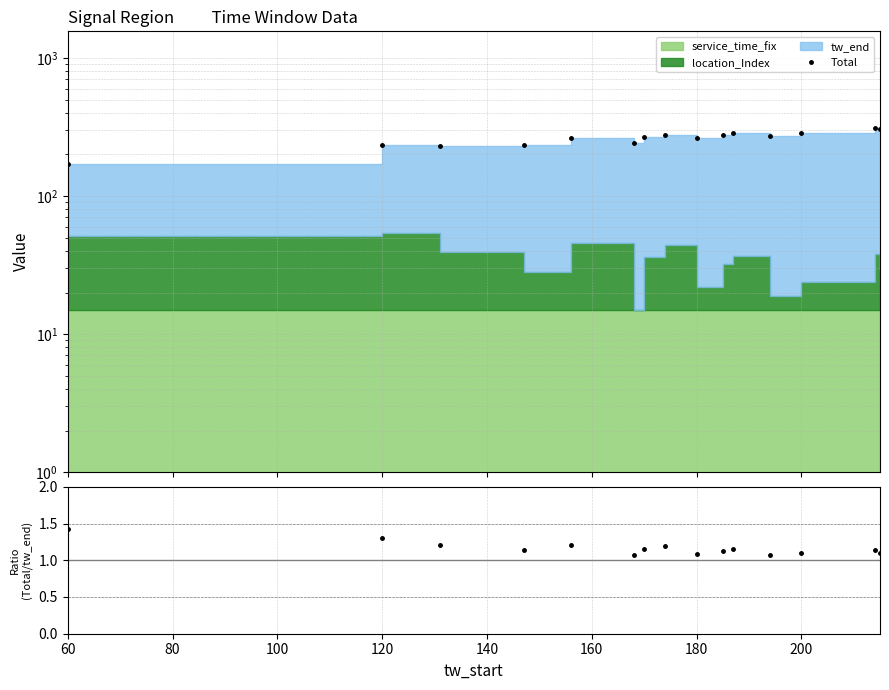

What is the label of the 15th point from the right?

60